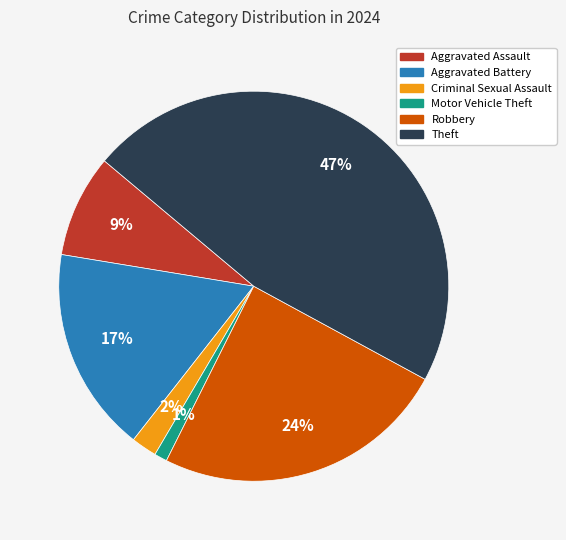

Is there any slice that represents more than half of the pie?

No